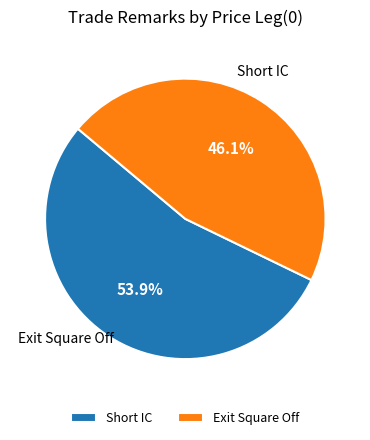

Rank the categories by value from lowest to highest.

Exit Square Off, Short IC